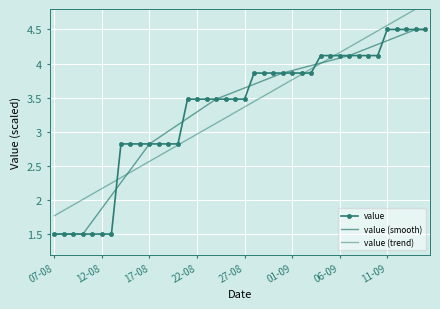

What are all the series names shown in the legend?

value, value (smooth), value (trend)